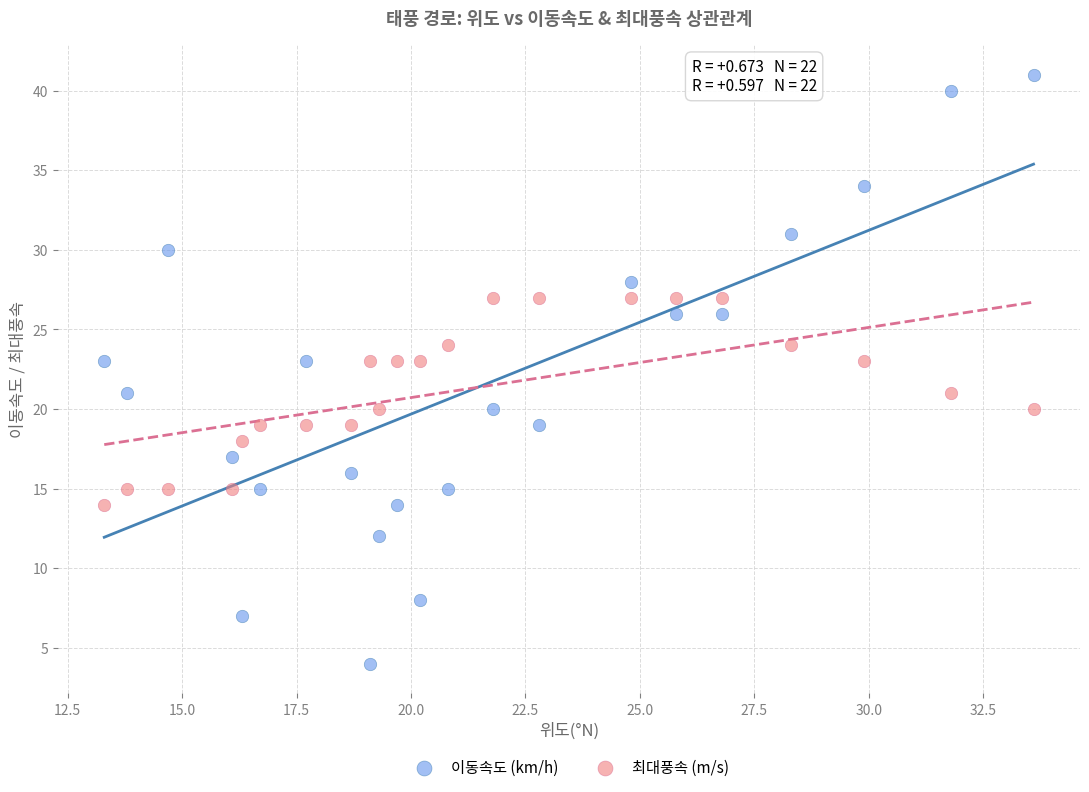

Across all data points, what is the range of Y values (max minus min)?

37